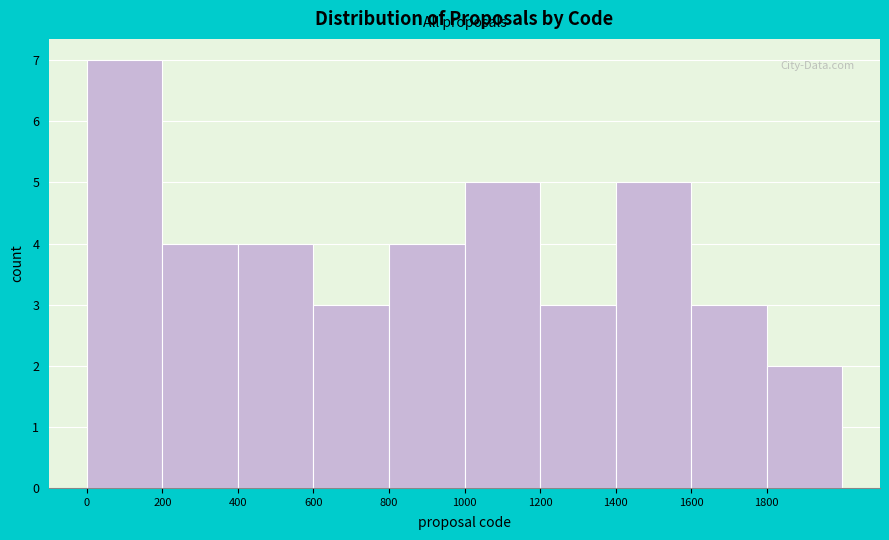

What is the height of the bar covering 400 to 600 on the x-axis? The values are not printed on the chart, so give them approximately, as read against the axis.

4